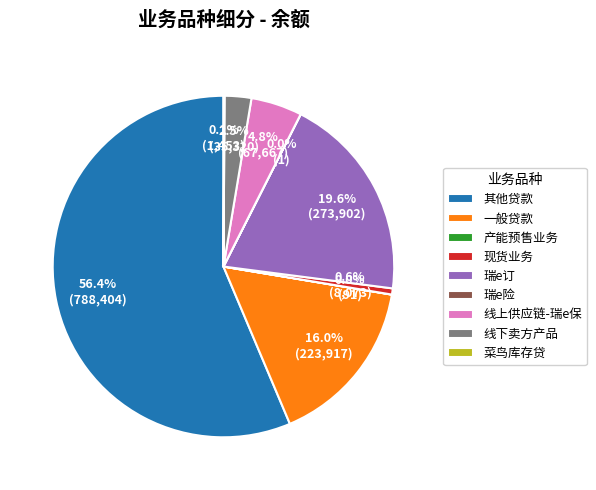

Does any single category account for the majority?

Yes